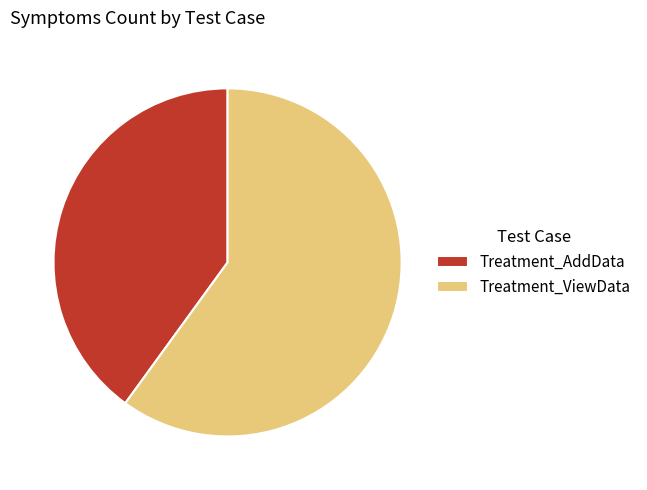

Is it true that Treatment_ViewData is 74% of the pie?

False